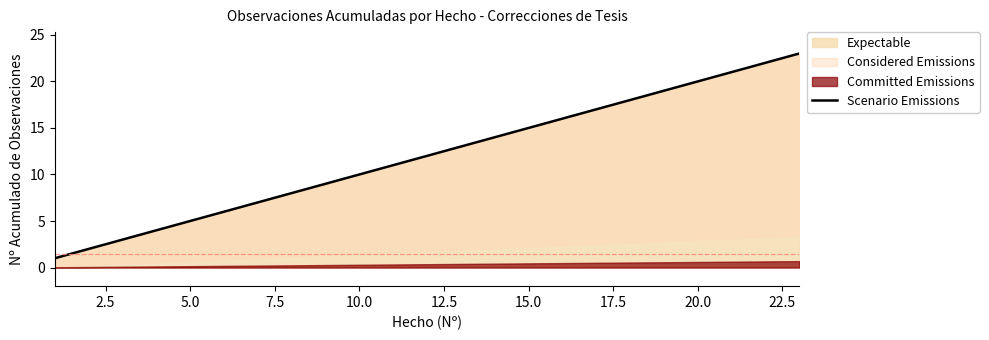

How many data points does each series have?

23